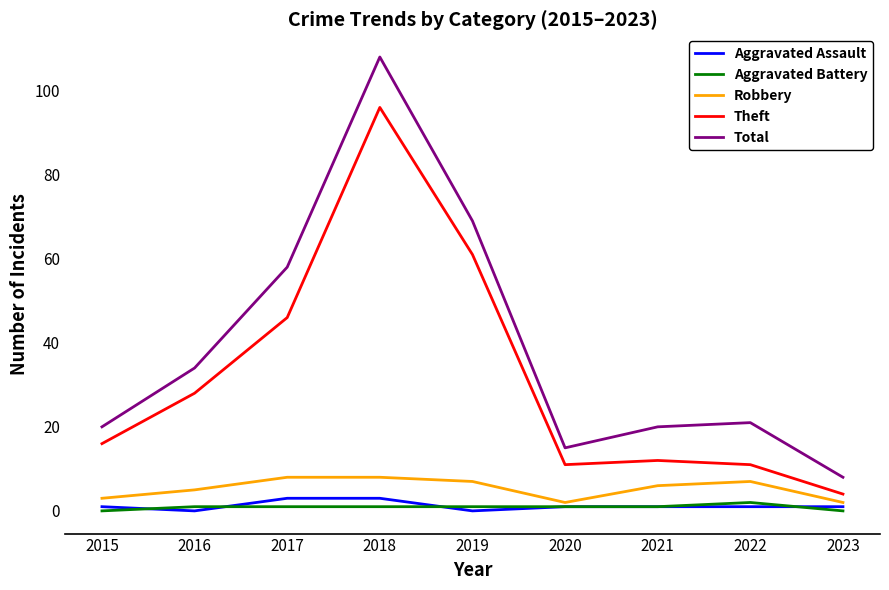

Which label corresponds to the largest value in the chart?

2018